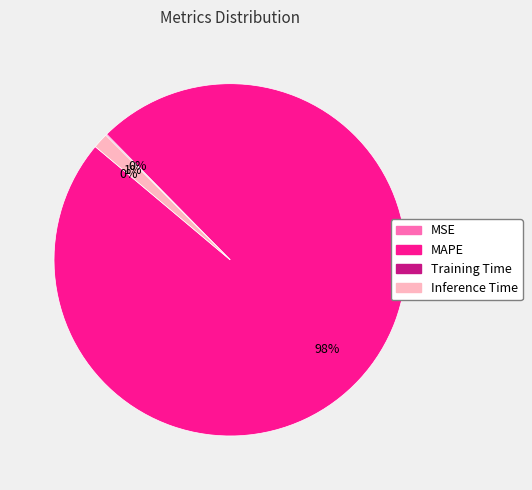

Is it true that Inference Time is 1% of the pie?

True